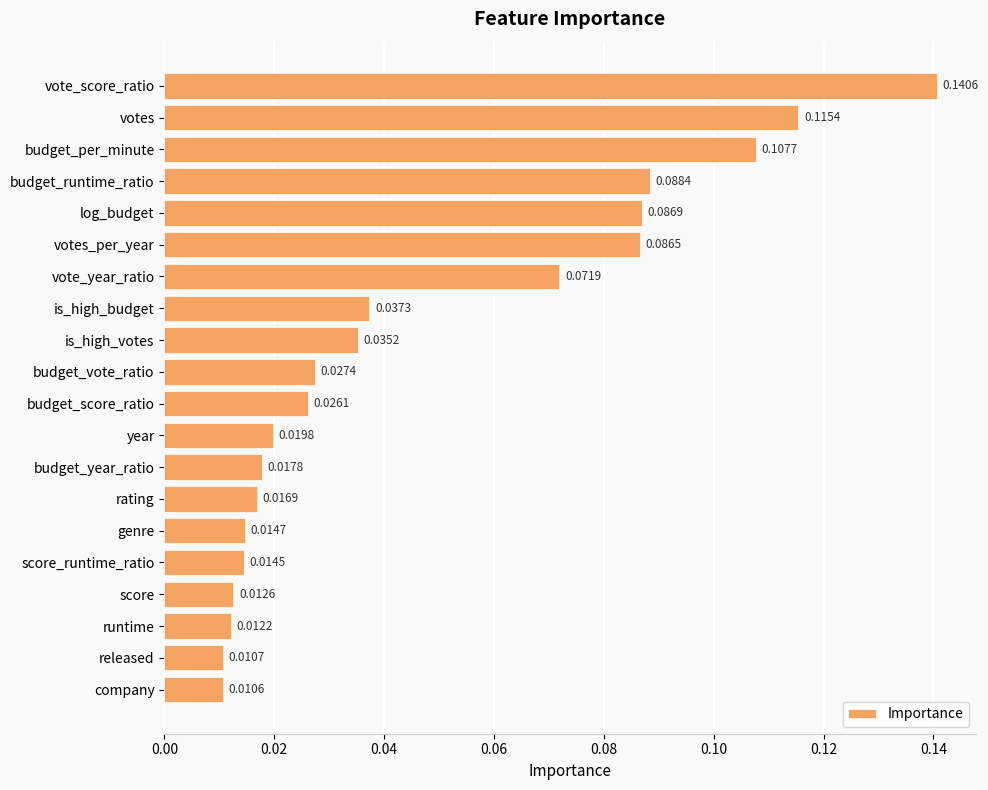

Which label corresponds to the smallest value in the chart?

company